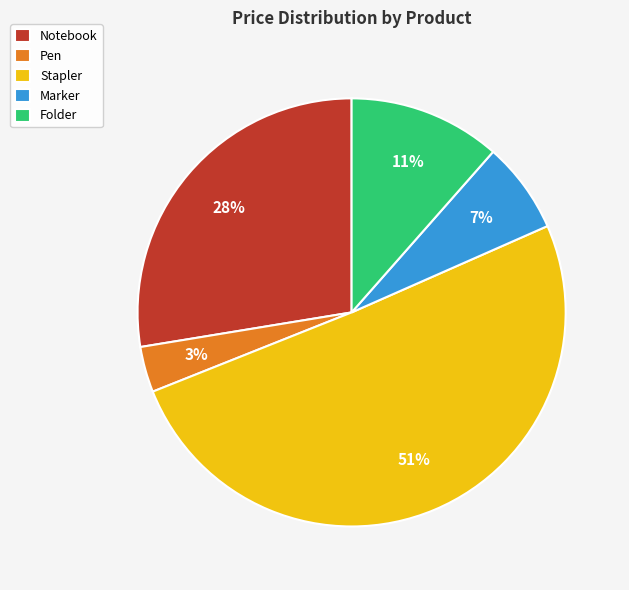

Rank the categories by value from highest to lowest.

Stapler, Notebook, Folder, Marker, Pen